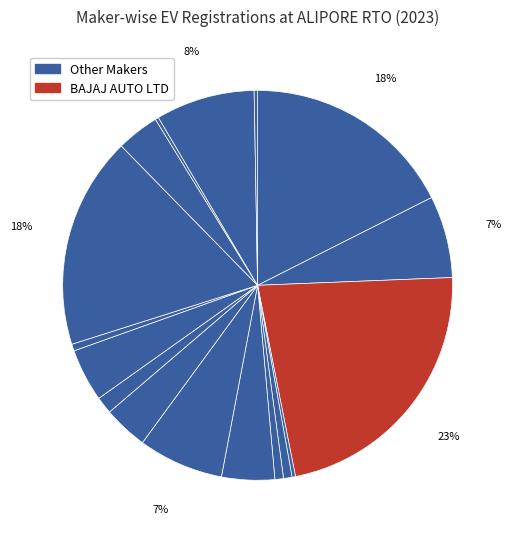

How many slices are in this pie chart?

17